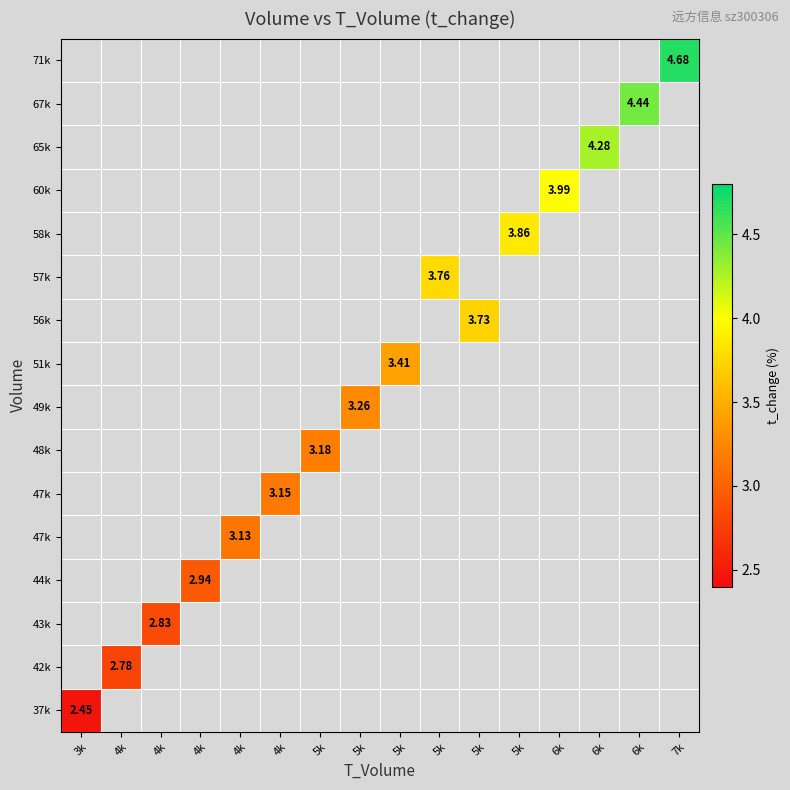

Count the number of data series in this chart.

16